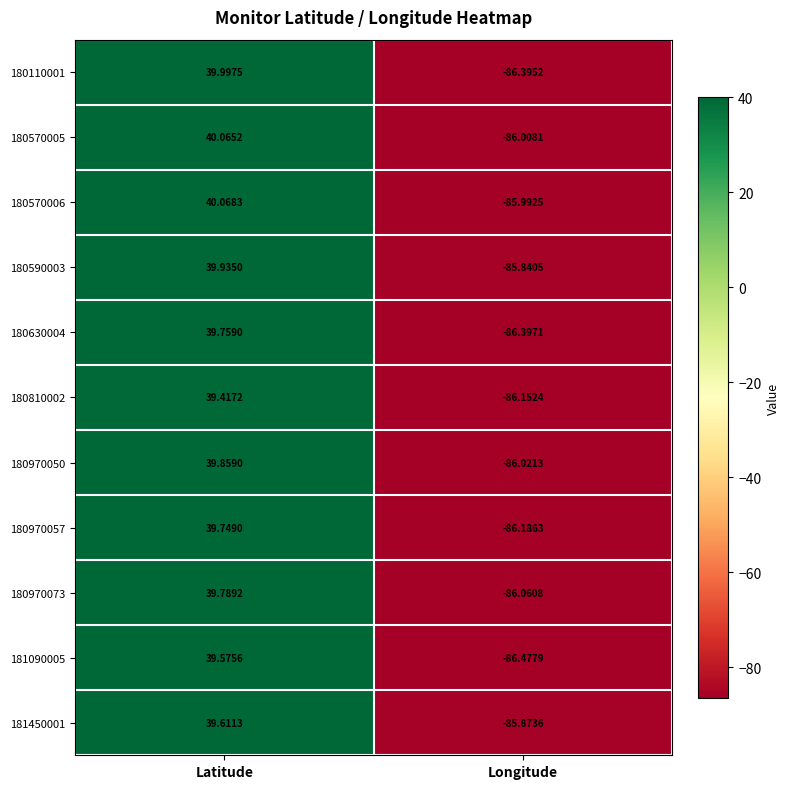

At which label is 180630004 closest to -23?

Latitude